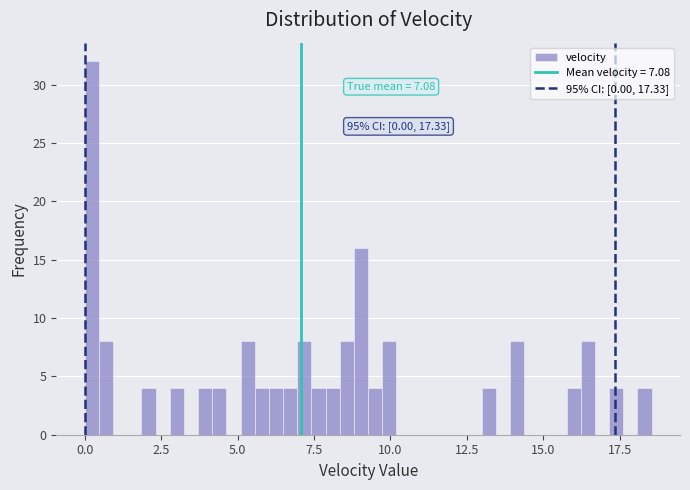

Read against the x-axis, roughly where is the centre of the tallest bar?

0.0